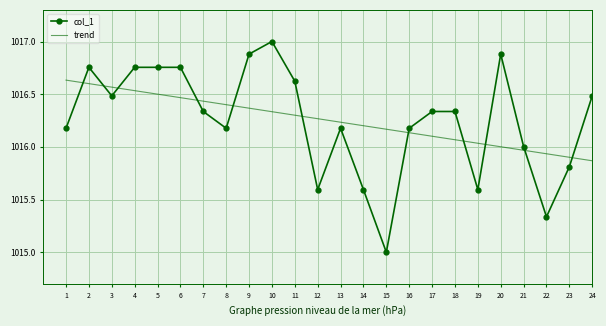

What is the spread (max minus min) of values at 4?

0.2